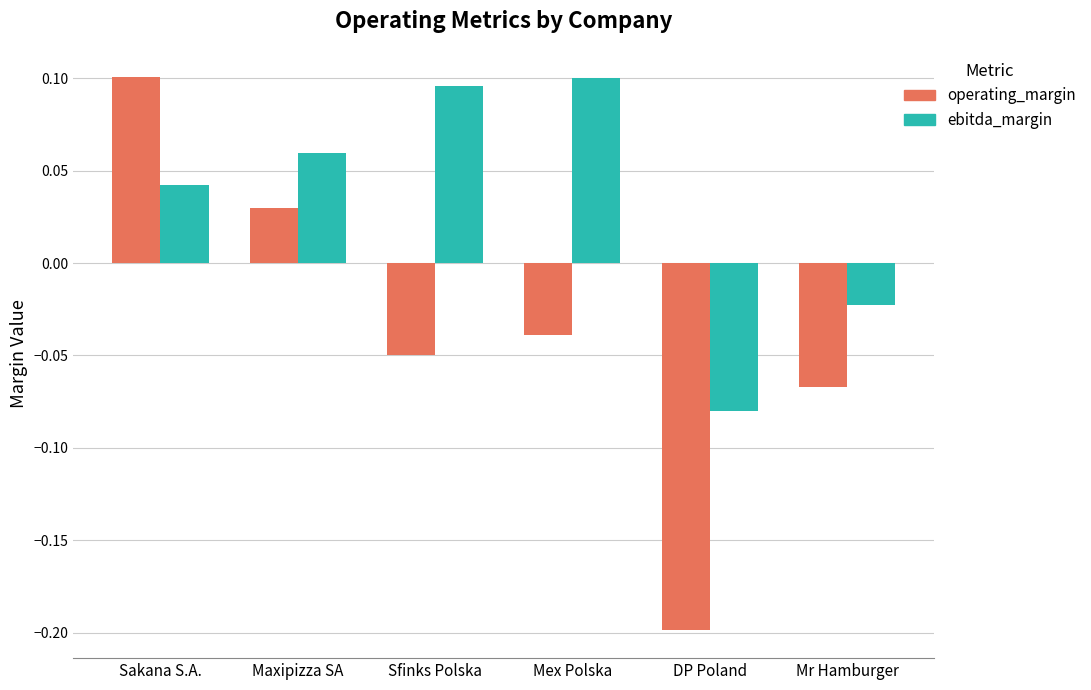

Between Sakana S.A. and Mex Polska, which series saw the biggest shift?

operating_margin